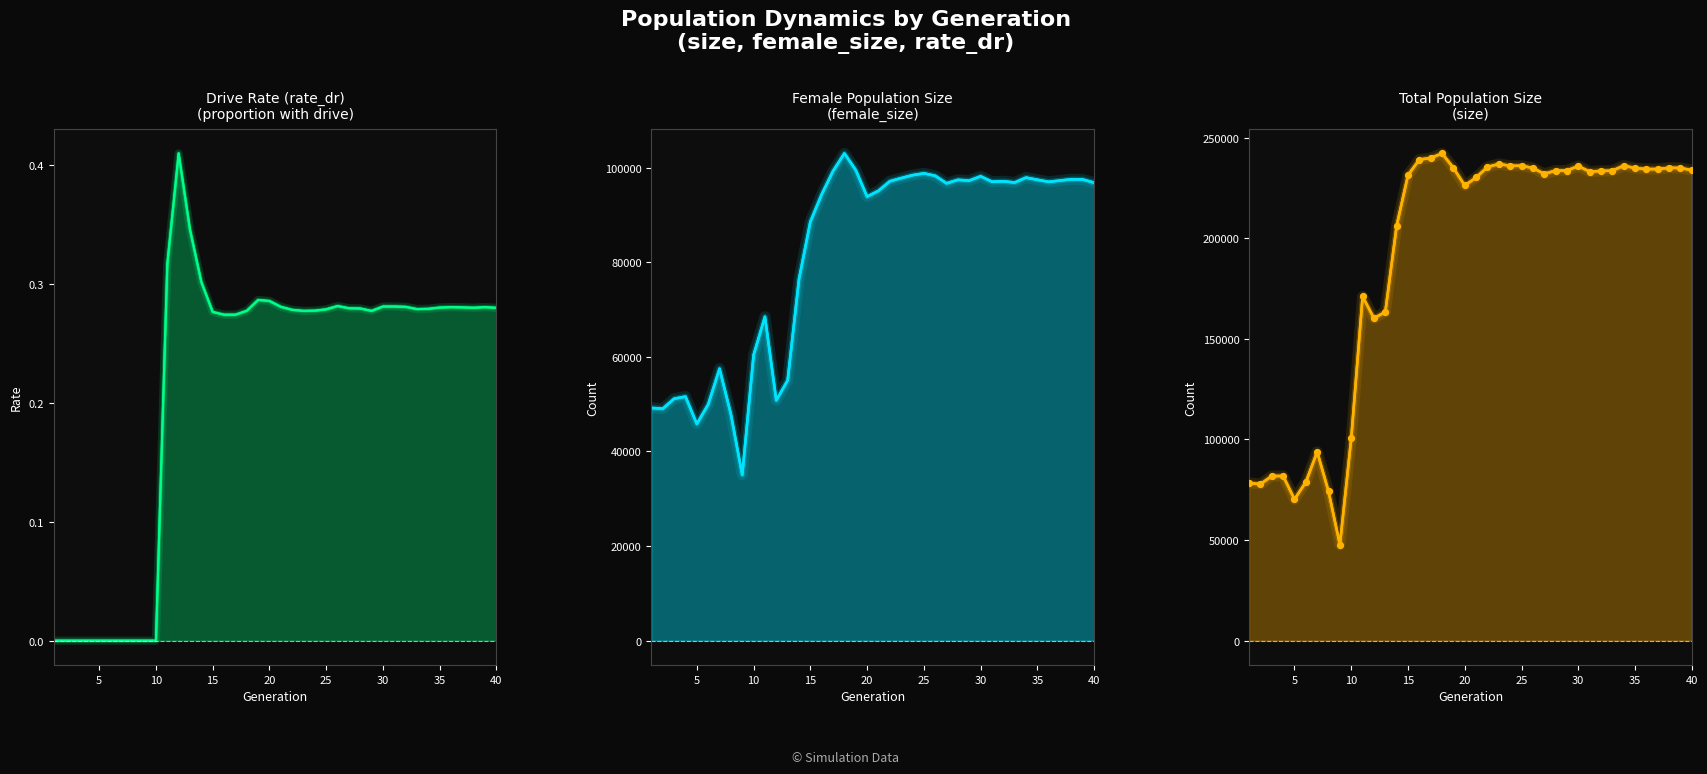

Which series reaches the maximum Y coordinate?

size